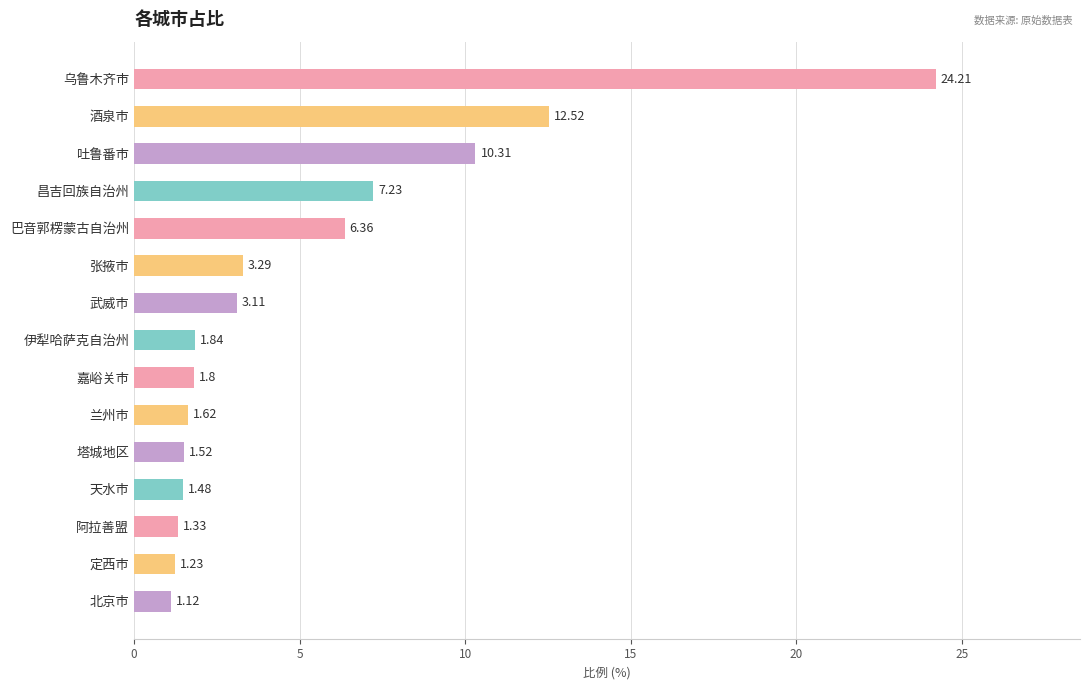

How many series are shown in this chart?

1